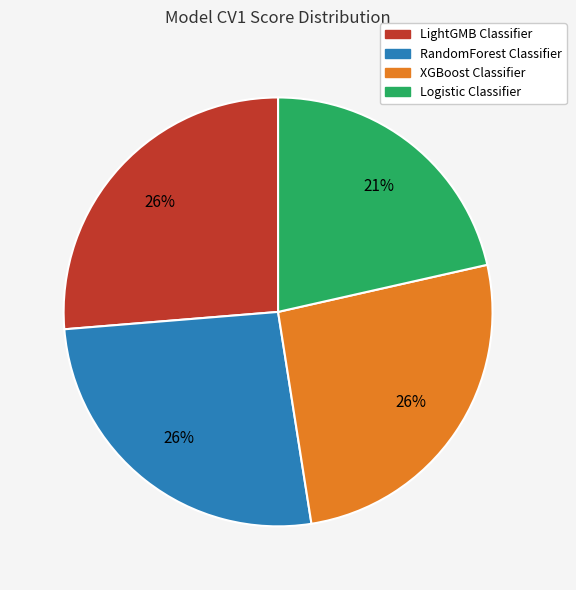

To the nearest percent, what percentage of the pie is XGBoost Classifier?

26%